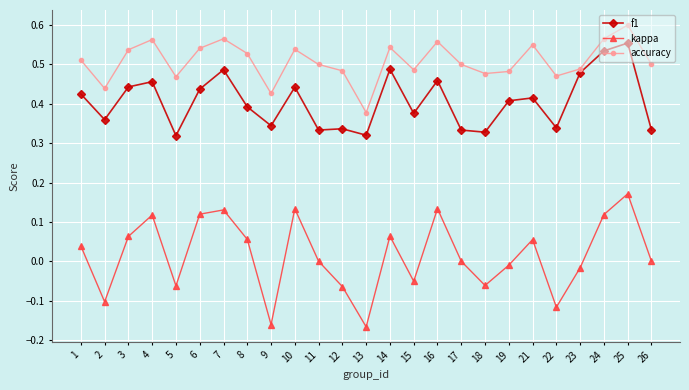

At which category is the sum across all series the highest?

25